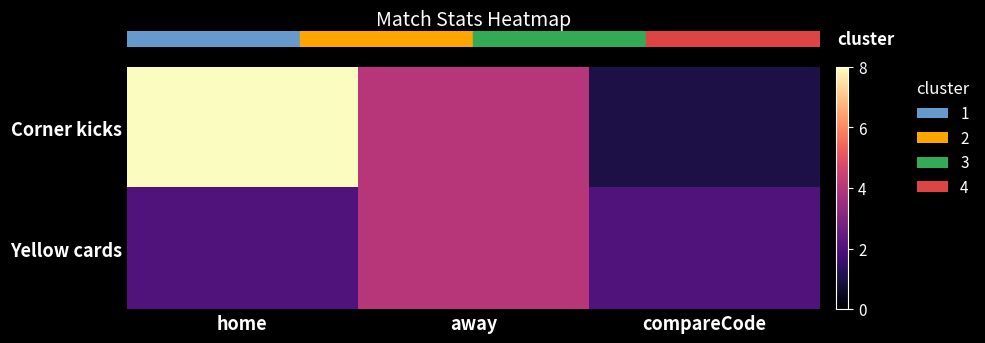

What is the total value across all series at away?

8